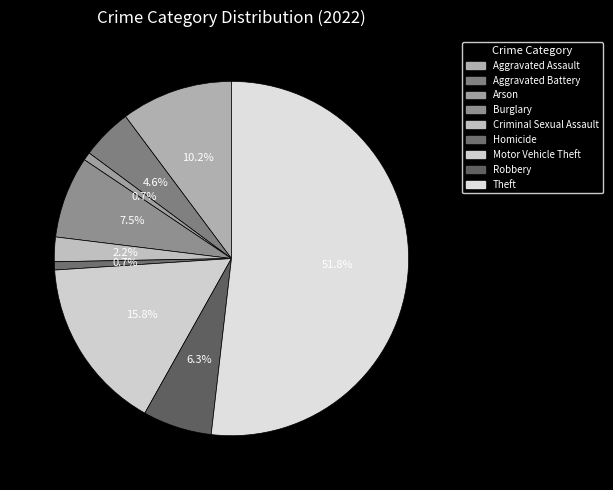

Which slice represents more than half of the pie?

Theft